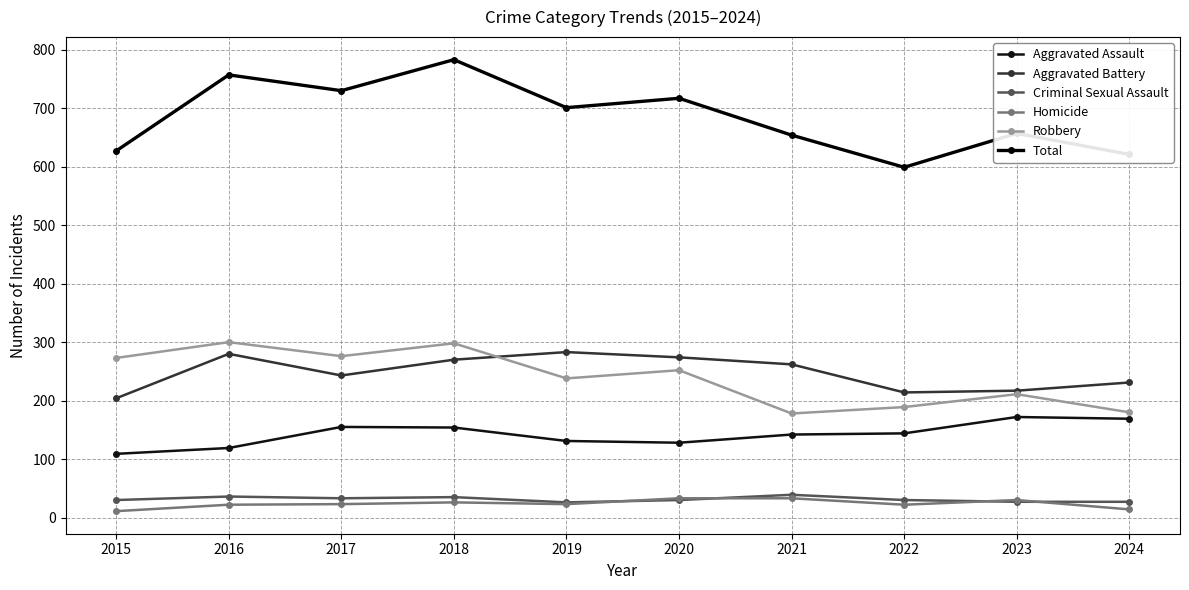

What is the approximate value of Criminal Sexual Assault at 2021, to the nearest 5?

40